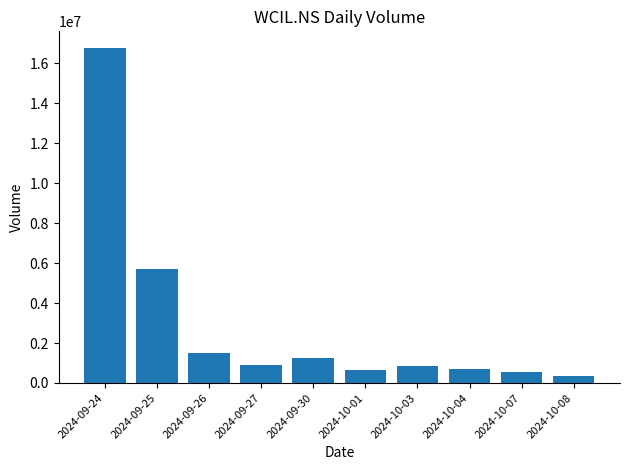

The value at 2024-10-07 is 541799. True or false?

True